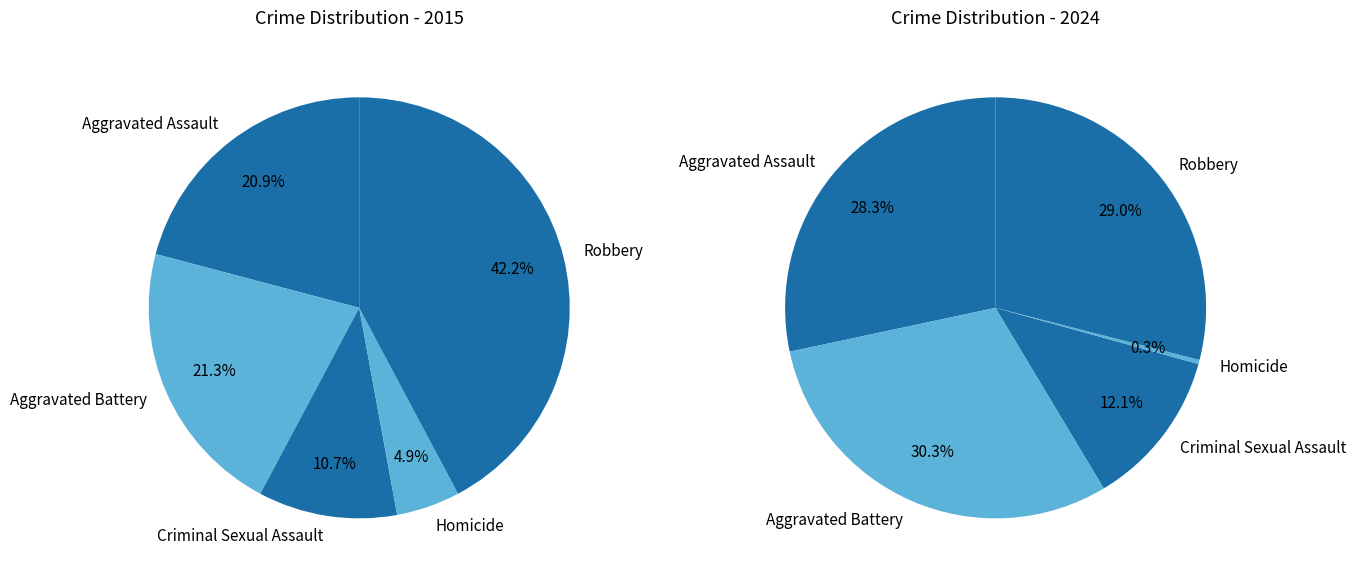

How many slices are in this pie chart?

5